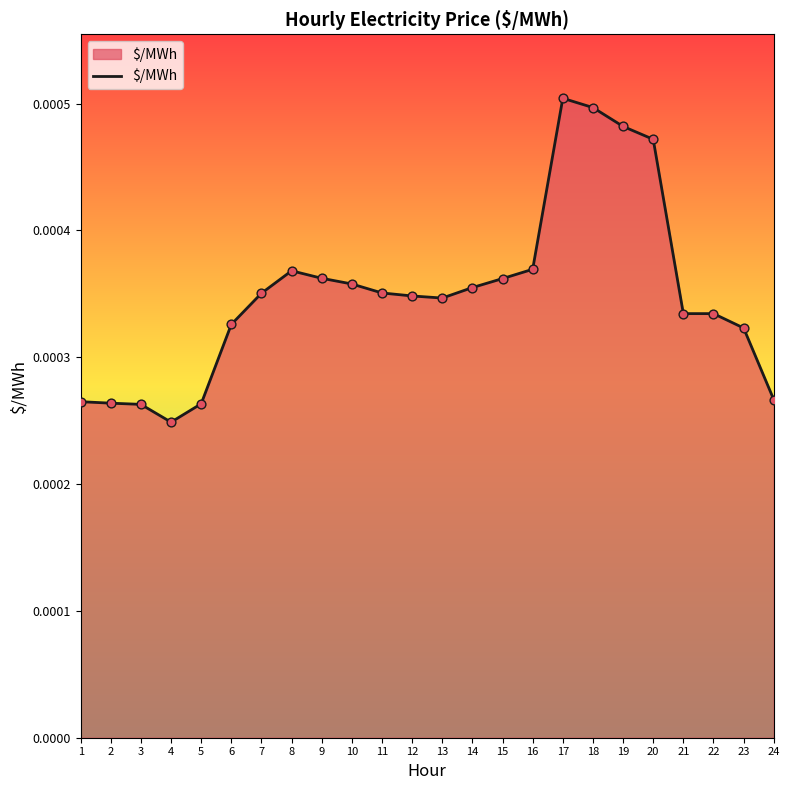

Which has a higher value, 6 or 17?

17